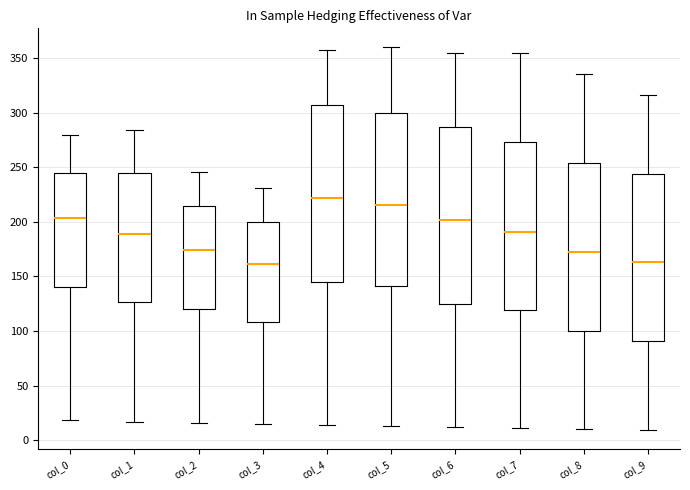

Reading left to right, read every box against the y-axis: the position of its median line, the range the box covers, and the ends of its whiskers. The values are not printed on the chart, so give them approximately, as read against the axis.

col_0: median 205, box 140 to 245, whiskers 20 to 280
col_1: median 190, box 125 to 245, whiskers 15 to 285
col_2: median 175, box 120 to 215, whiskers 15 to 245
col_3: median 160, box 110 to 200, whiskers 15 to 230
col_4: median 220, box 145 to 310, whiskers 15 to 360
col_5: median 215, box 140 to 300, whiskers 15 to 360
col_6: median 200, box 125 to 290, whiskers 10 to 355
col_7: median 190, box 120 to 275, whiskers 10 to 355
col_8: median 170, box 100 to 255, whiskers 10 to 335
col_9: median 165, box 90 to 245, whiskers 10 to 315